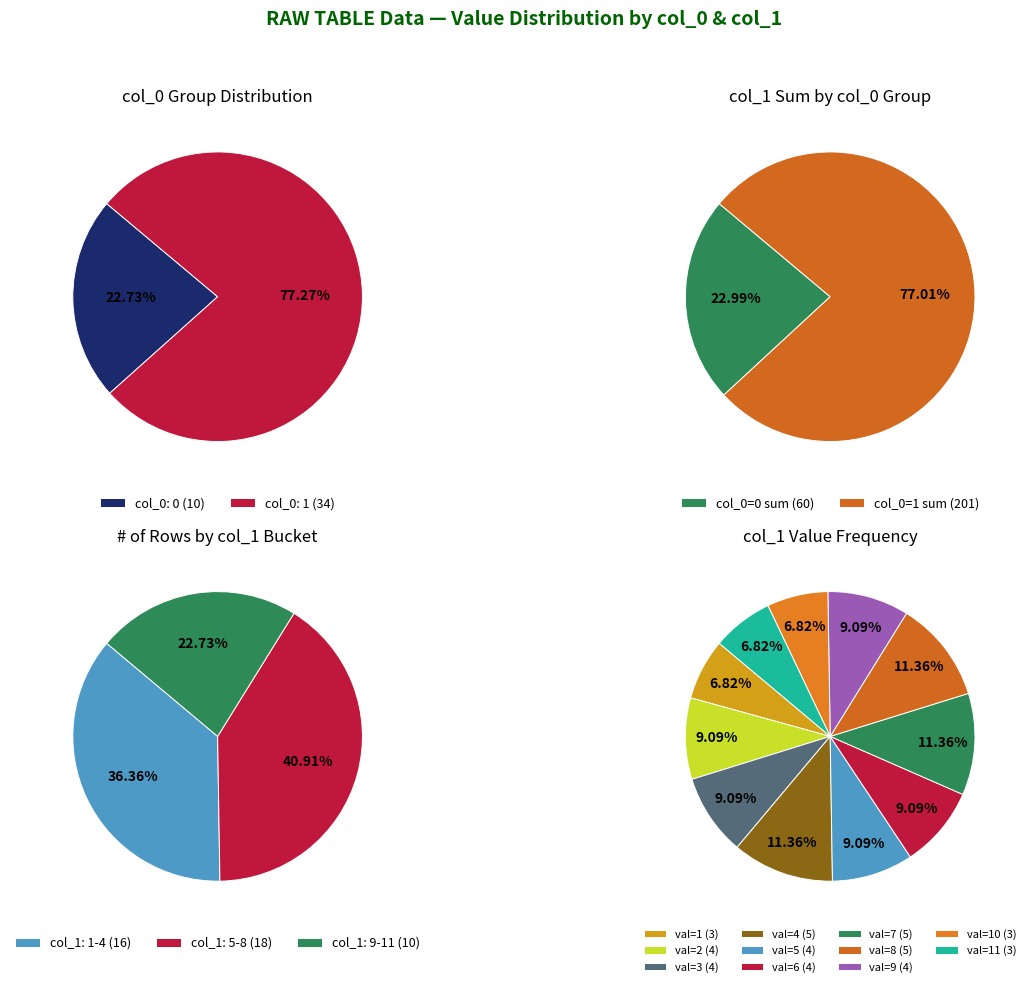

Which series changed the most between col_1=2 and col_1=7?

col_0=1